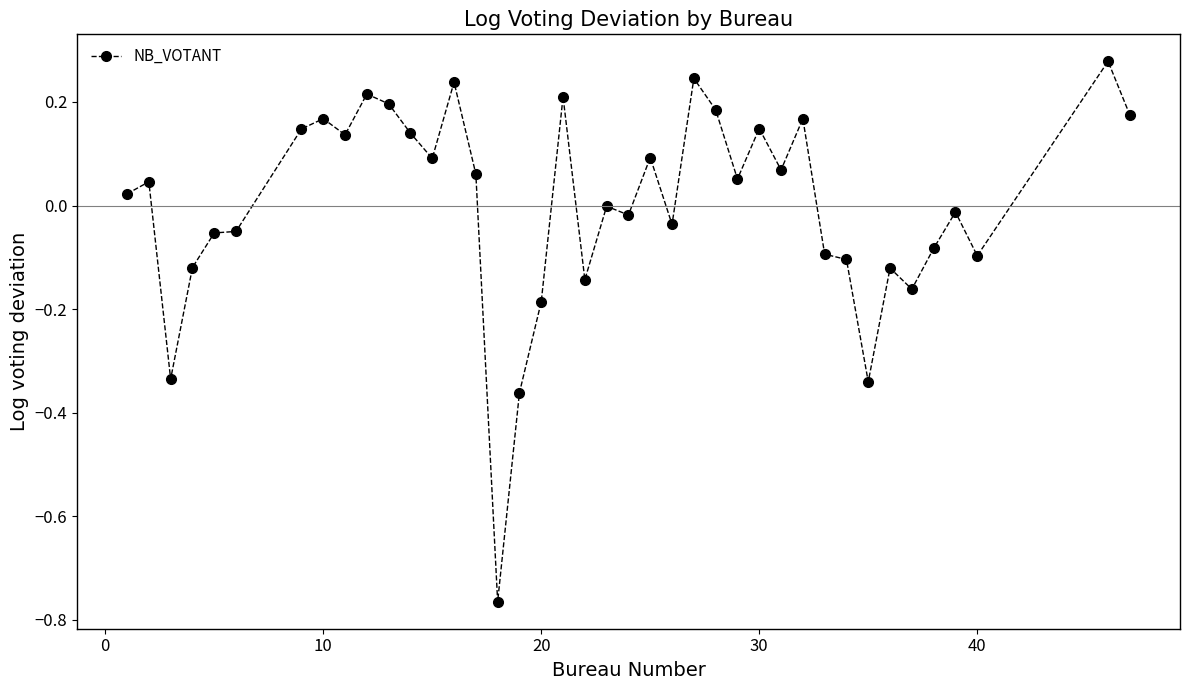

Does the chart display data point markers on the line(s)?

Yes